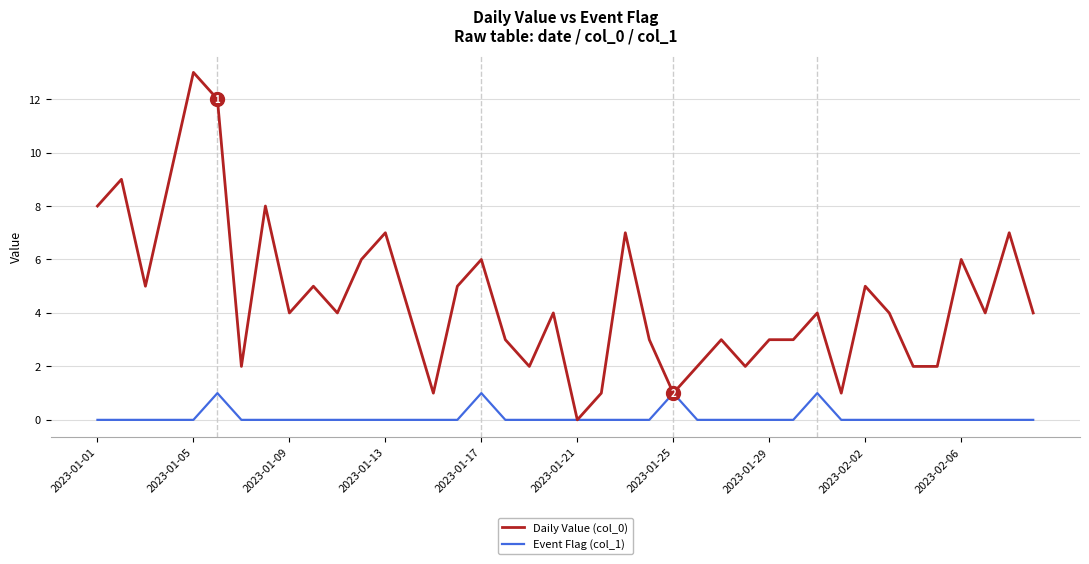

What is the maximum value shown in the chart?

13